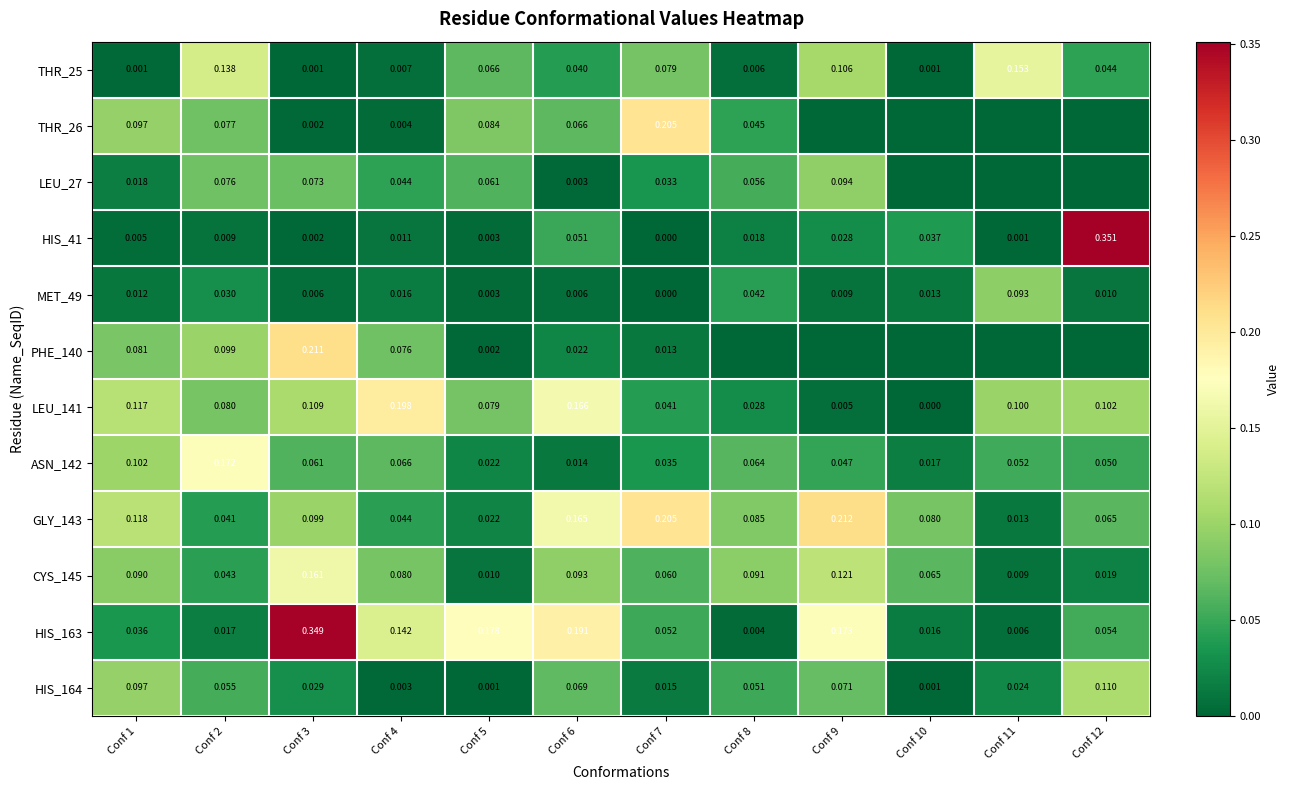

True or false: CYS_145 has a value of 0.1 at Conf 7.

True